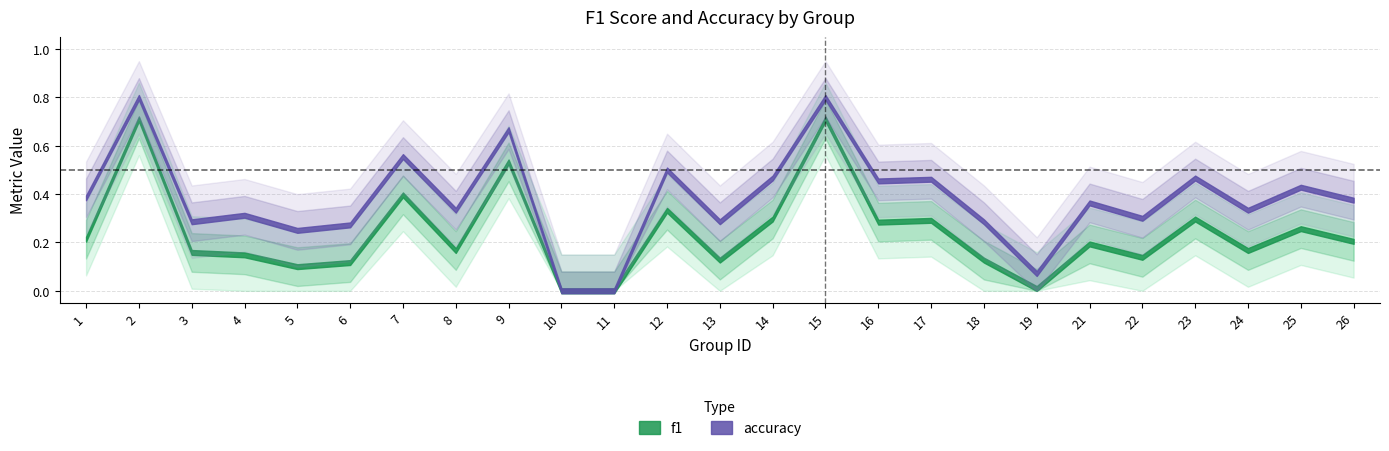

Reading left to right, what are all the values shown in this chart?

f1: 1=0.2	2=0.7	3=0.2	4=0.1	5=0.1	6=0.1	7=0.4	8=0.2	9=0.5	10=0.0	11=0.0	12=0.3	13=0.1	14=0.3	15=0.7	16=0.3	17=0.3	18=0.1	19=0.0	21=0.2	22=0.1	23=0.3	24=0.2	25=0.3	26=0.2
accuracy: 1=0.4	2=0.8	3=0.3	4=0.3	5=0.2	6=0.3	7=0.6	8=0.3	9=0.7	10=0.0	11=0.0	12=0.5	13=0.3	14=0.5	15=0.8	16=0.5	17=0.5	18=0.3	19=0.1	21=0.4	22=0.3	23=0.5	24=0.3	25=0.4	26=0.4